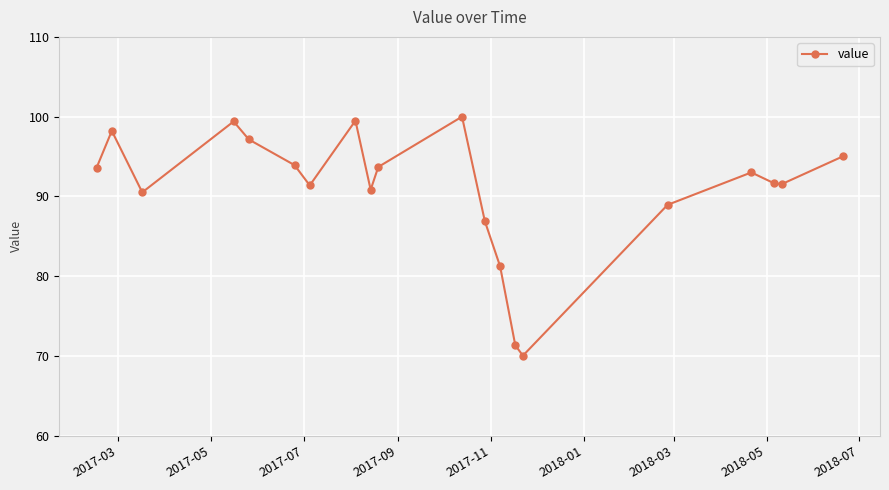

What is the difference between the maximum and minimum values?

30.0